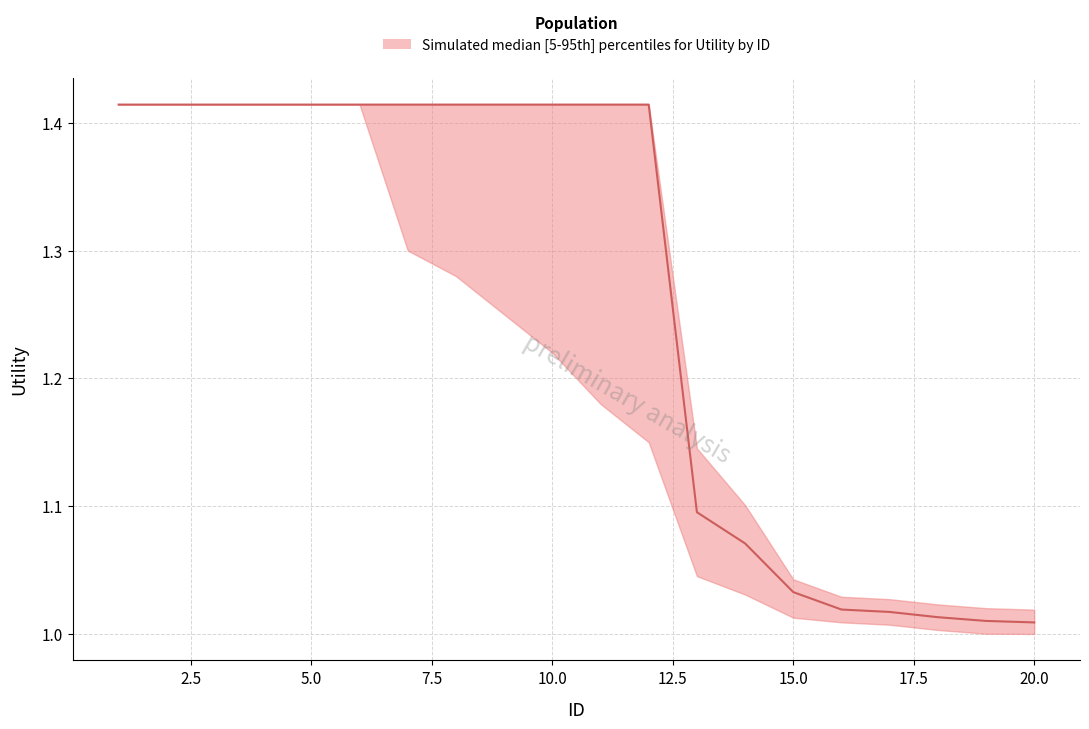

Reading left to right, list all the values displayed in this chart.

1.4	1.4	1.4	1.4	1.4	1.4	1.4	1.4	1.4	1.4	1.4	1.4	1.1	1.1	1.0	1.0	1.0	1.0	1.0	1.0